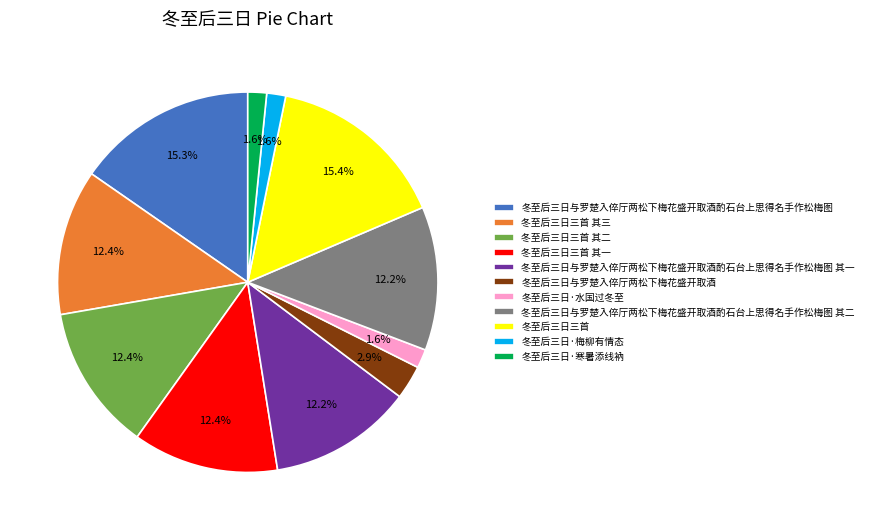

What is the ratio of the value at 冬至后三日与罗楚入倅厅两松下梅花盛开取酒 to the value at 冬至后三日与罗楚入倅厅两松下梅花盛开取酒酌石台上思得名手作松梅图 其二?

0.2